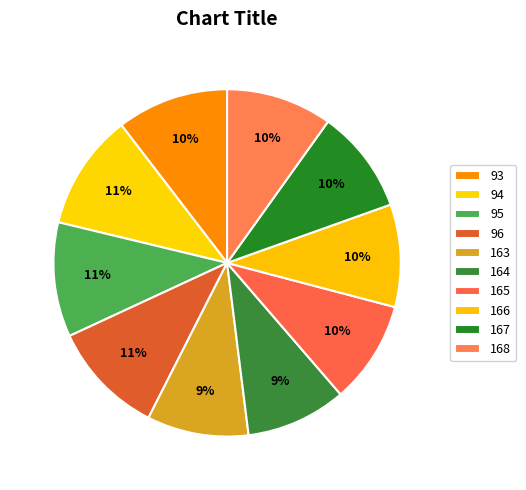

Is there a majority slice in this chart?

No